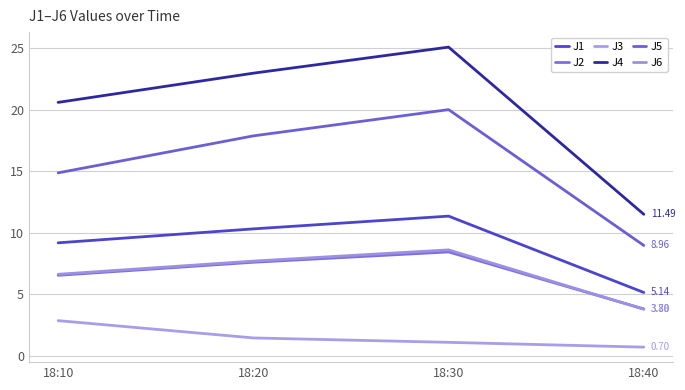

Reading left to right, list all the values displayed in this chart.

J1: 9.2	10.3	11.3	5.1
J2: 6.5	7.6	8.4	3.8
J3: 2.9	1.4	1.1	0.7
J4: 20.6	23.0	25.1	11.5
J5: 14.9	17.9	20.0	9.0
J6: 6.6	7.7	8.6	3.8